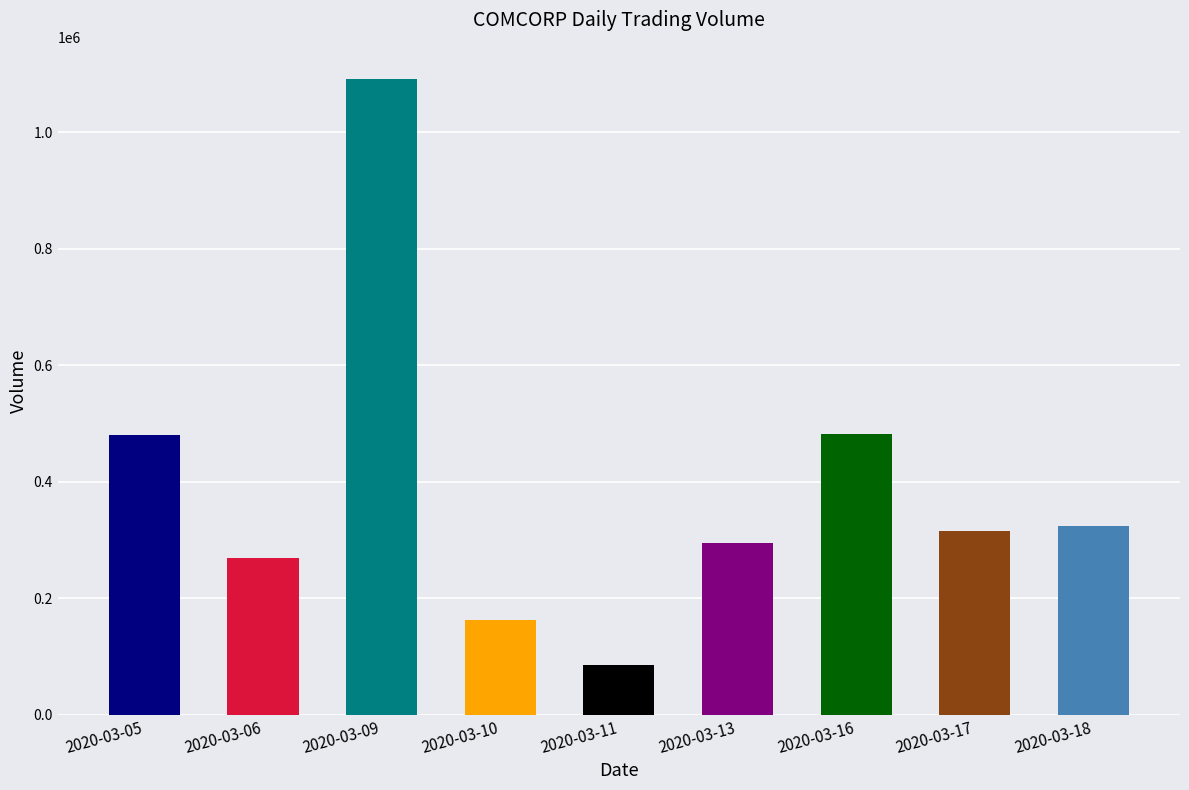

What is the difference between the maximum and minimum values?

1007200